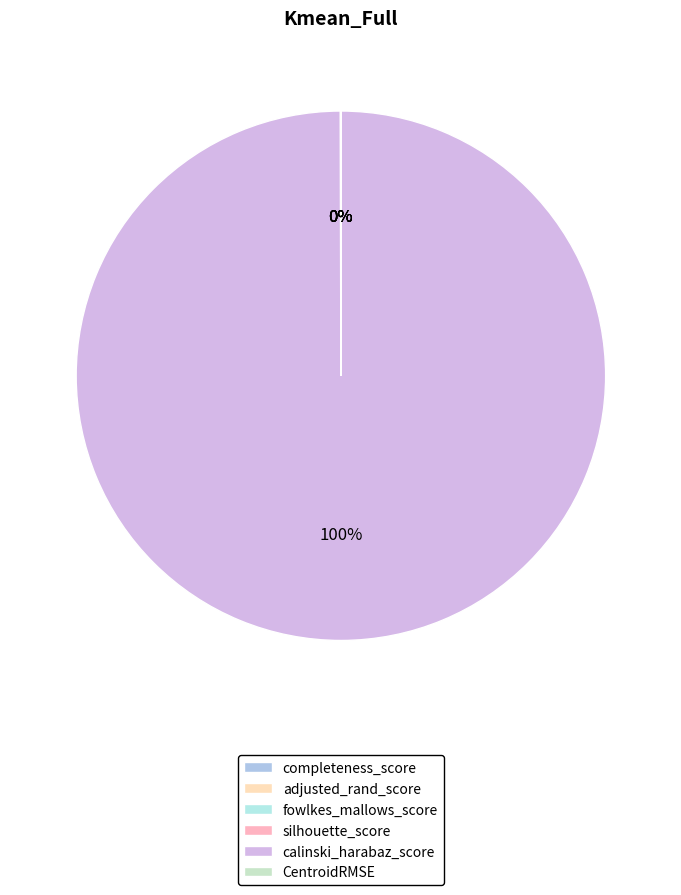

How many slices are in this pie chart?

6